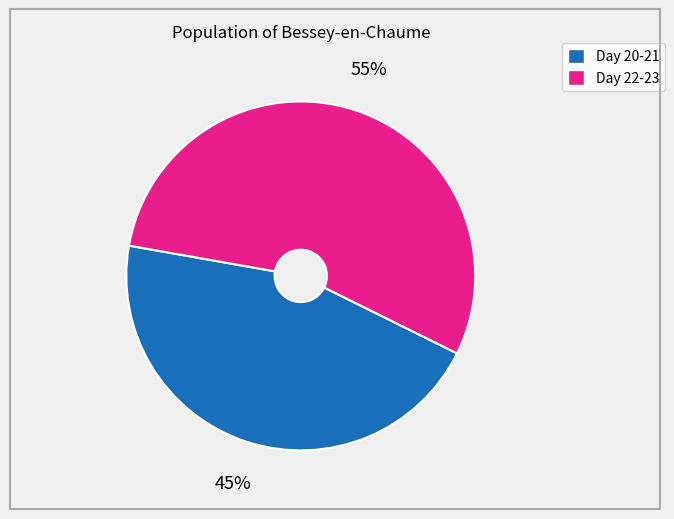

Is there any slice that represents more than half of the pie?

Yes